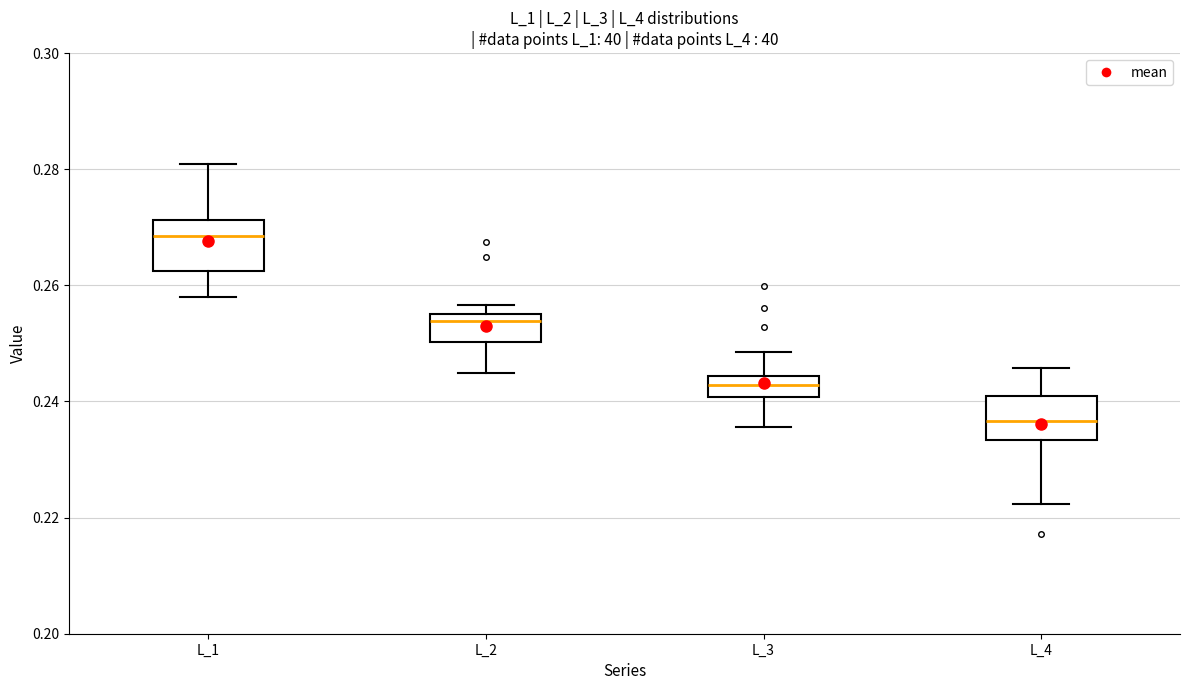

Which box's median line is the lowest?

L_4